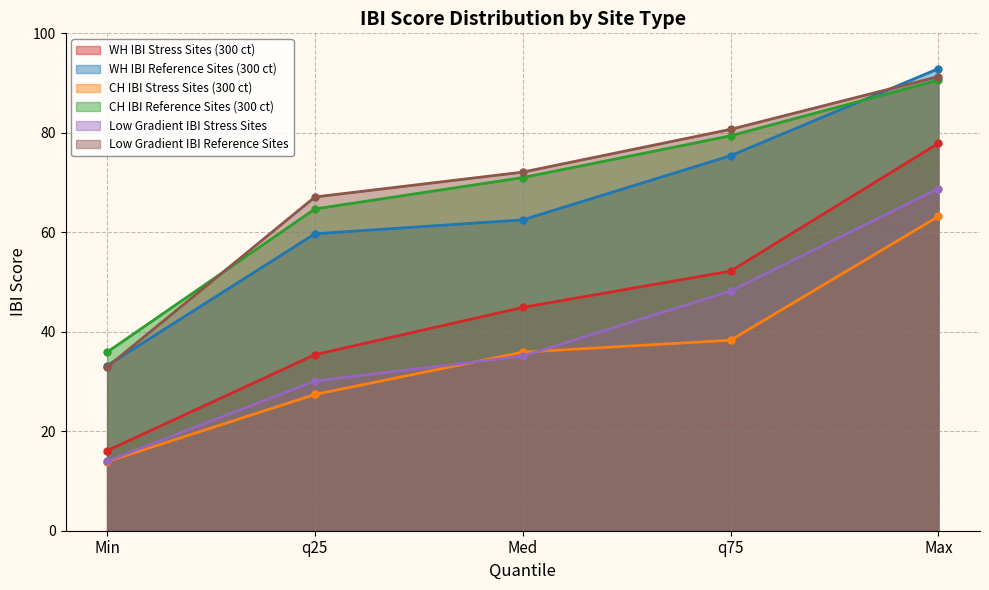

Which series has the largest total across all categories?

Low Gradient IBI Reference Sites